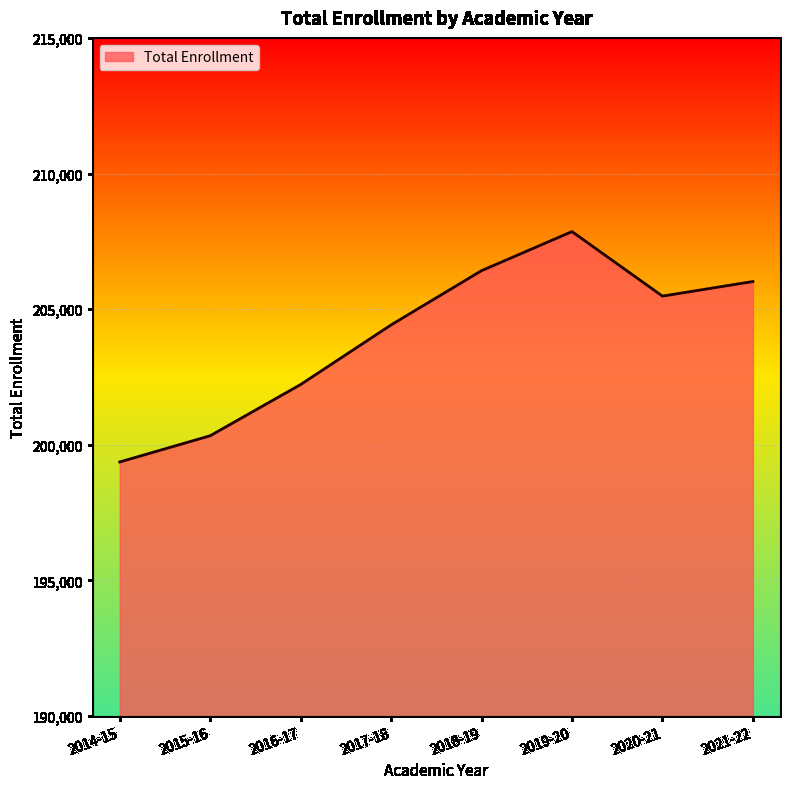

What is the average value?

204014